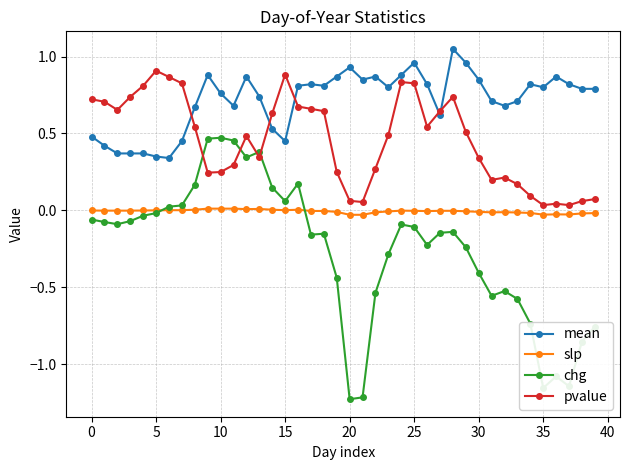

List the series in order of their peak value, highest first.

mean, pvalue, chg, slp